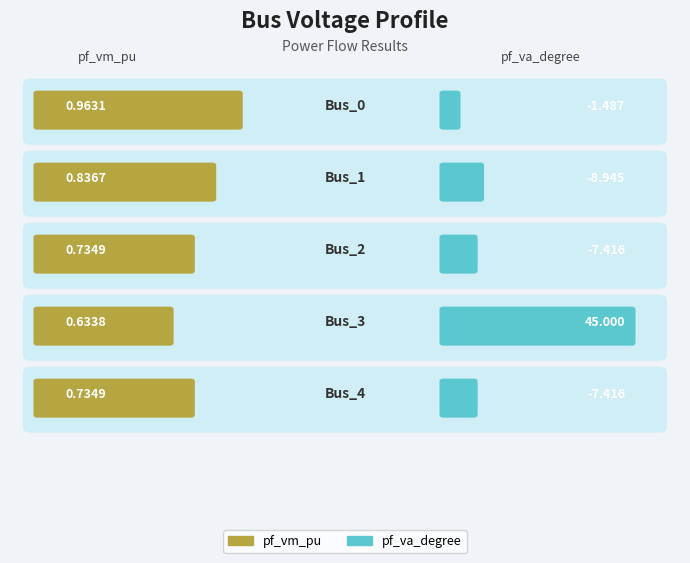

What is the difference between the maximum and minimum values in the pf_vm_pu series?

0.3